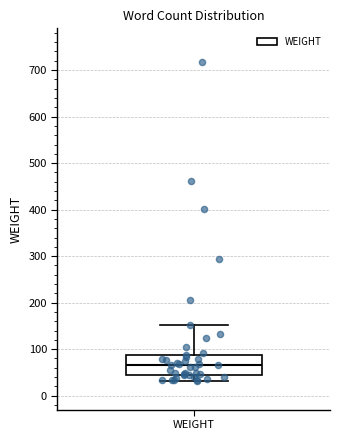

Read this box plot against the y-axis: the position of the median line, the range covered by the box, and the ends of both whiskers. The values are not printed on the chart, so give them approximately, as read against the axis.

median 70, box 40 to 90, whiskers 30 to 150